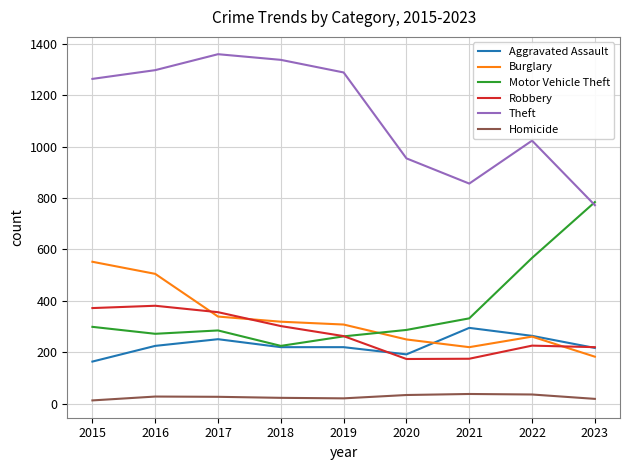

True or false: Burglary has a value of 96 at 2022.

False